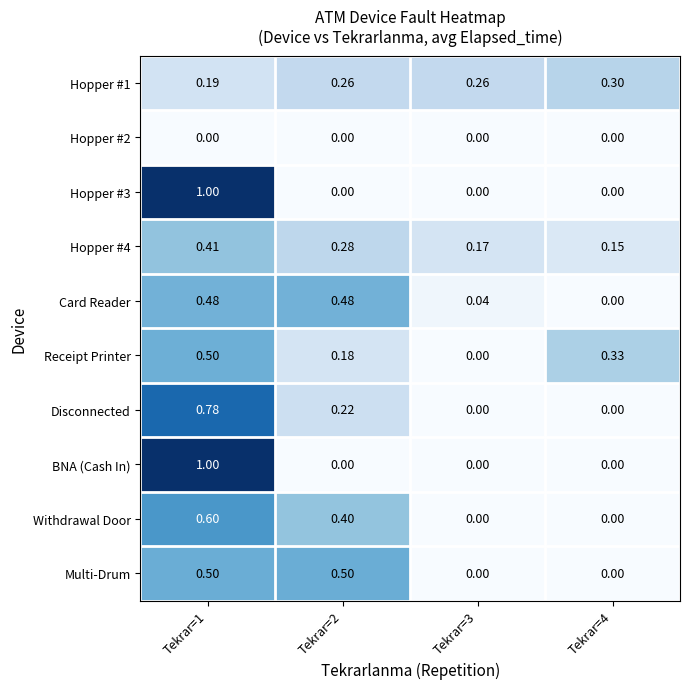

Is the value of Receipt Printer at Tekrar=3 greater than the value of Hopper #4 at Tekrar=4?

No